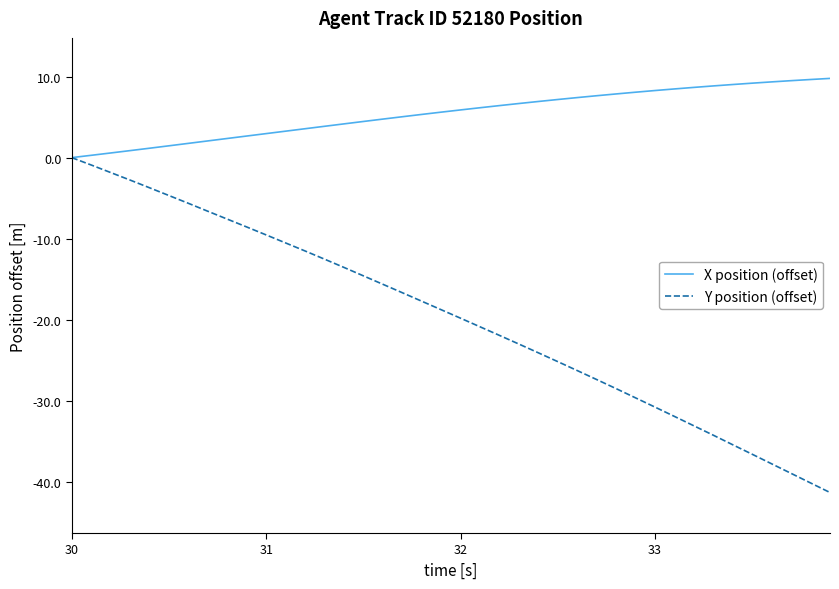

Which series has the largest total across all categories?

X position (offset)